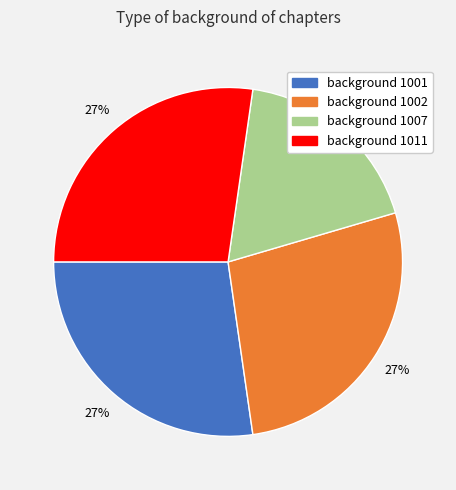

Between background 1001 and background 1007, which is larger?

background 1001